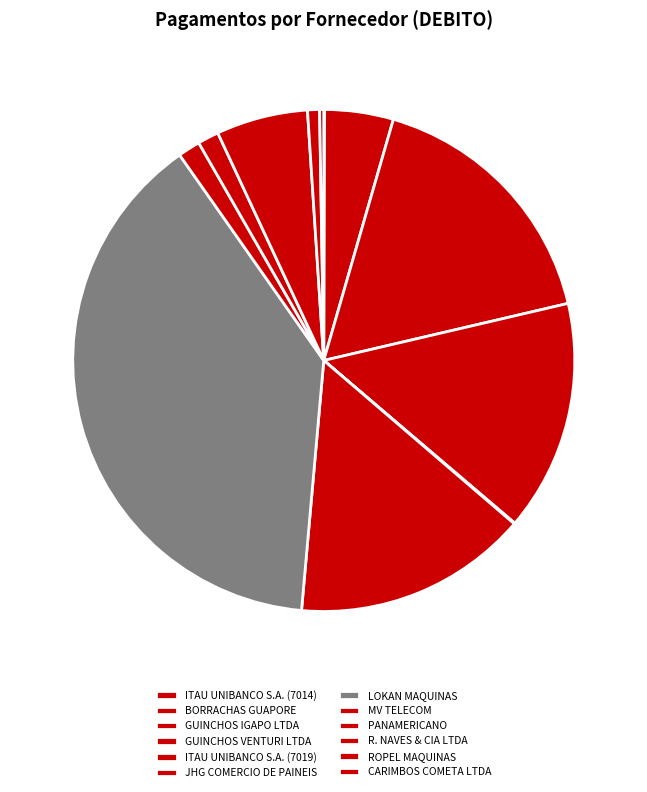

Which category has the biggest portion of the pie?

LOKAN MAQUINAS